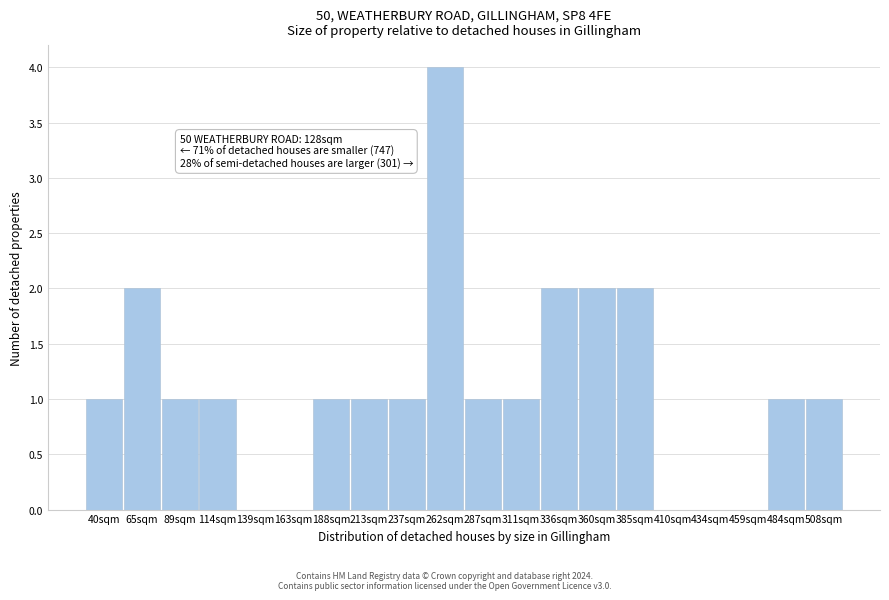

Reading left to right, list all the values displayed in this chart.

40sqm=1	65sqm=2	89sqm=1	114sqm=1	139sqm=0	163sqm=0	188sqm=1	213sqm=1	237sqm=1	262sqm=4	287sqm=1	311sqm=1	336sqm=2	360sqm=2	385sqm=2	410sqm=0	434sqm=0	459sqm=0	484sqm=1	508sqm=1